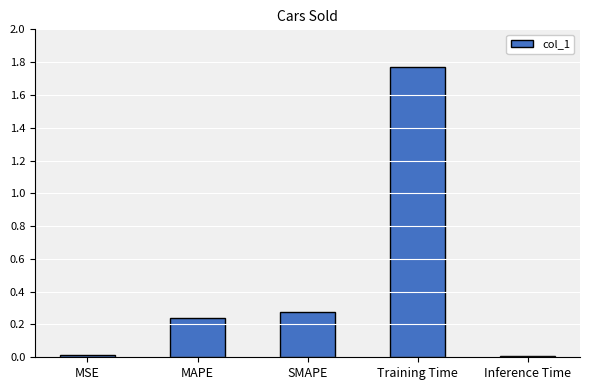

What is the sum of all values?

2.3